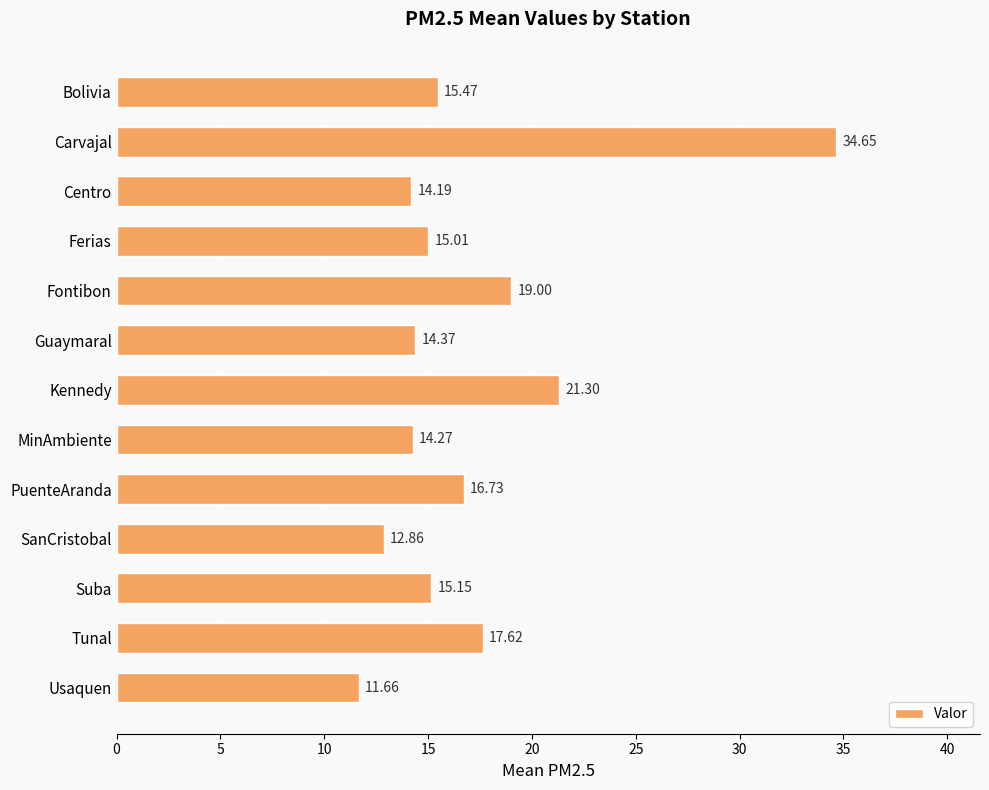

Count the number of values greater than 15.

8